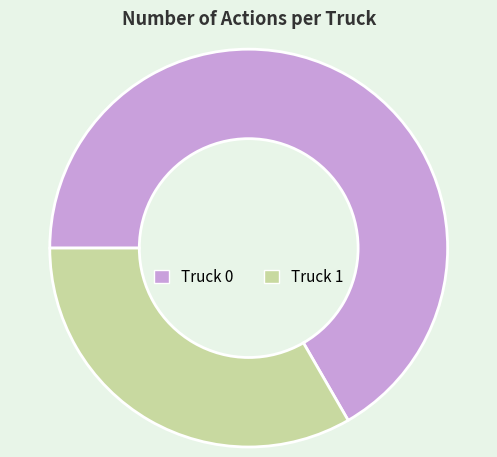

True or false: Truck 1 accounts for 48% of the total.

False